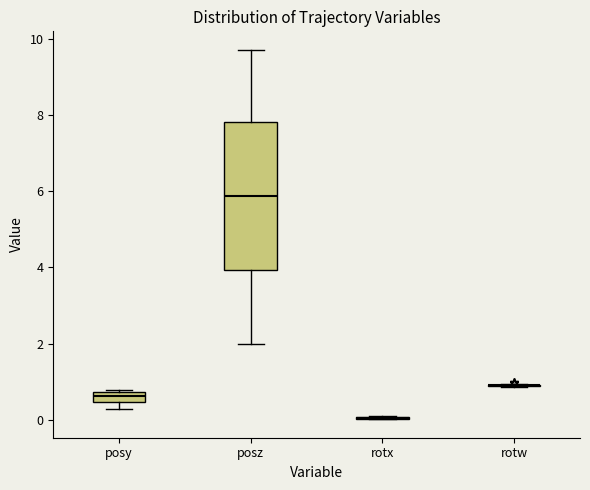

Comparing the boxes themselves (not the whiskers), which one is the tallest?

posz